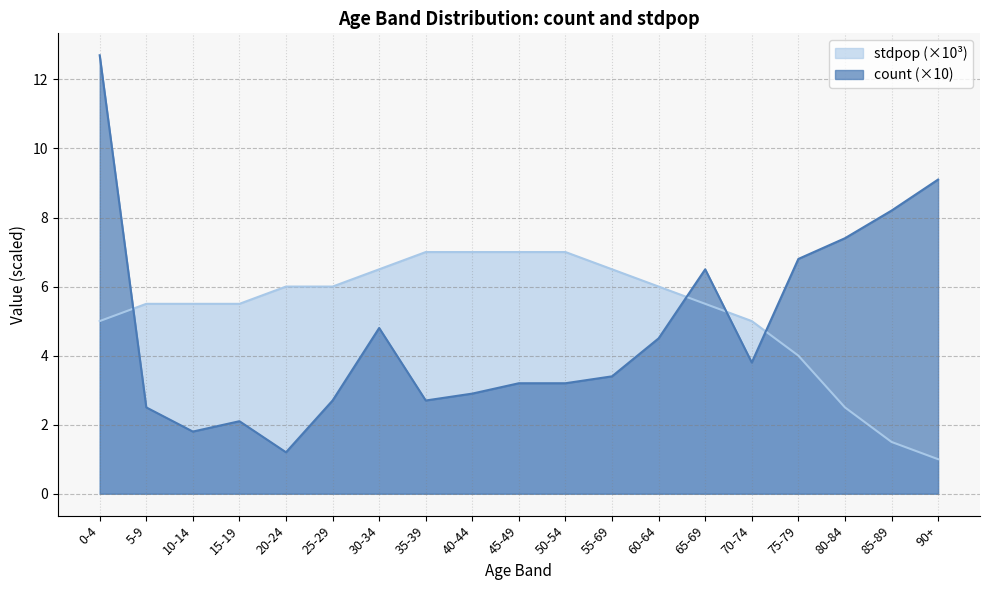

Does the chart display data point markers on the line(s)?

No